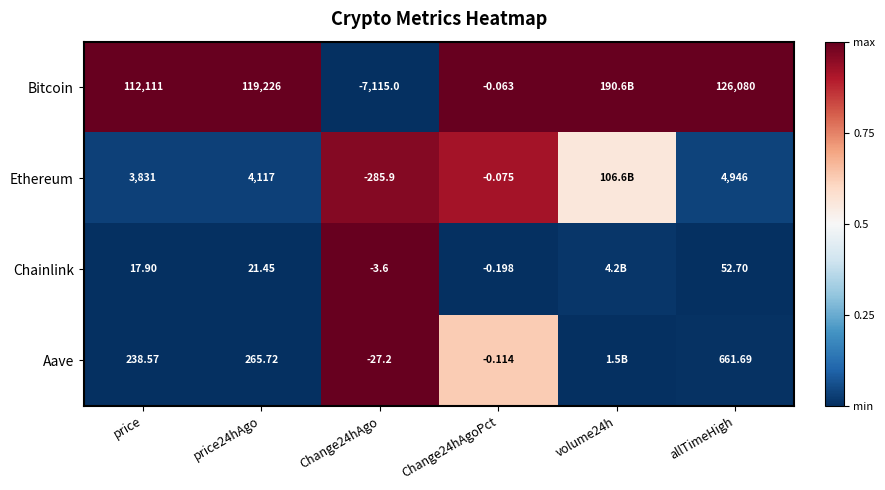

Is the value of Ethereum at Change24hAgoPct greater than the value of Bitcoin at price?

No